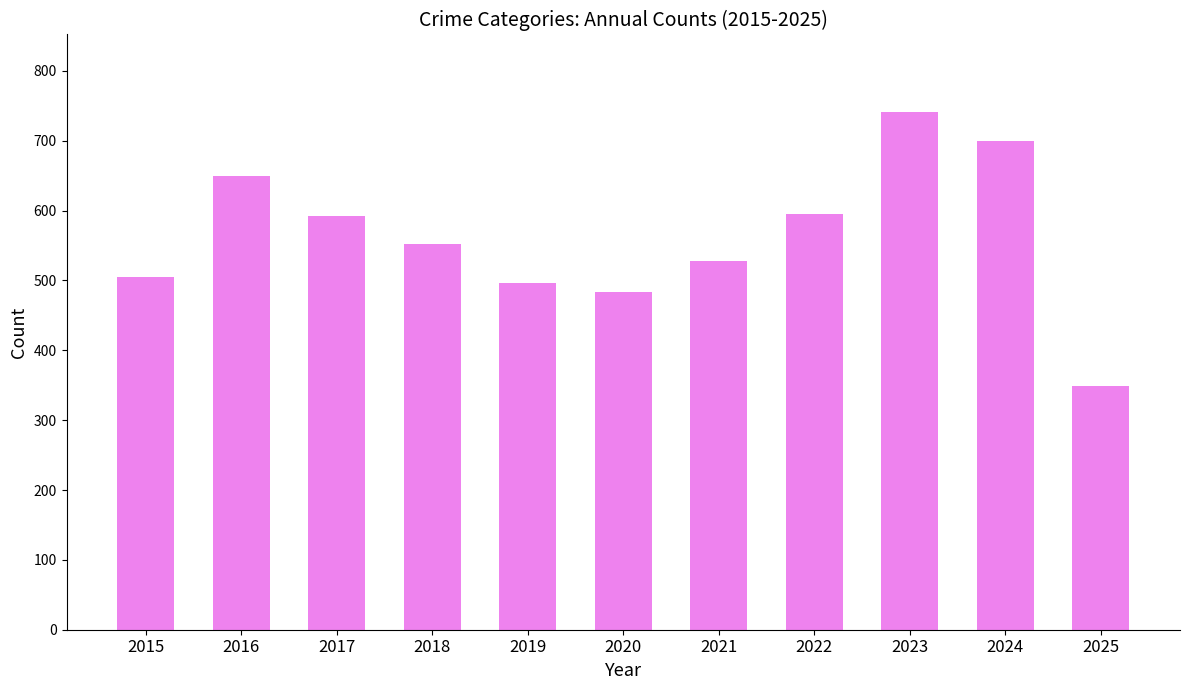

What is the maximum value shown in the chart?

741